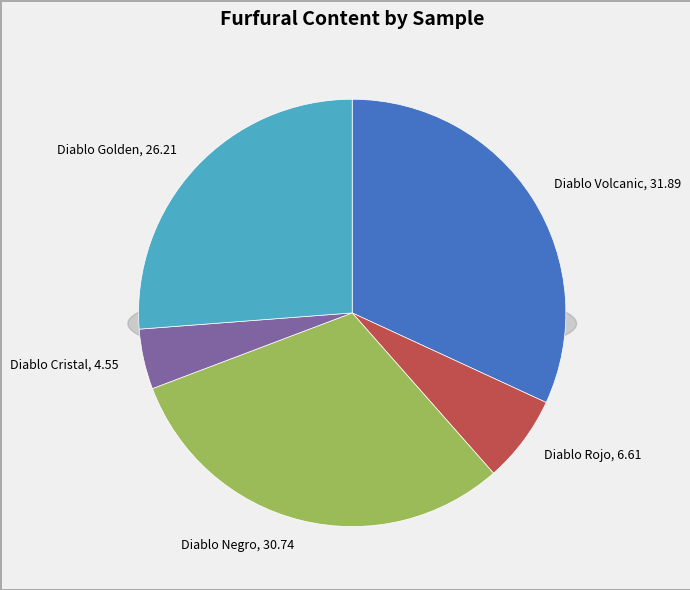

The Diablo Rojo slice represents 7% of the pie. True or false?

True